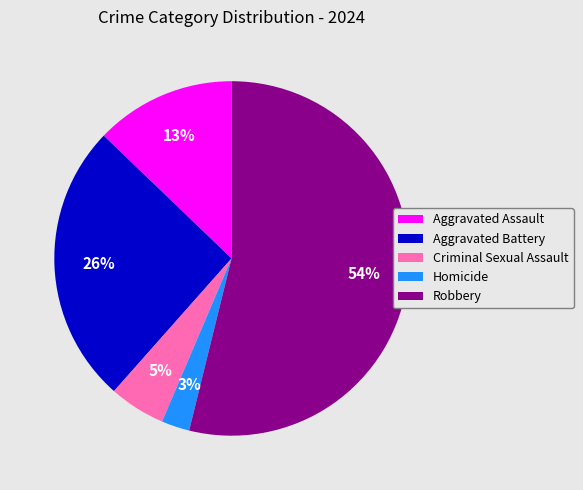

Count the number of slices in the pie.

5